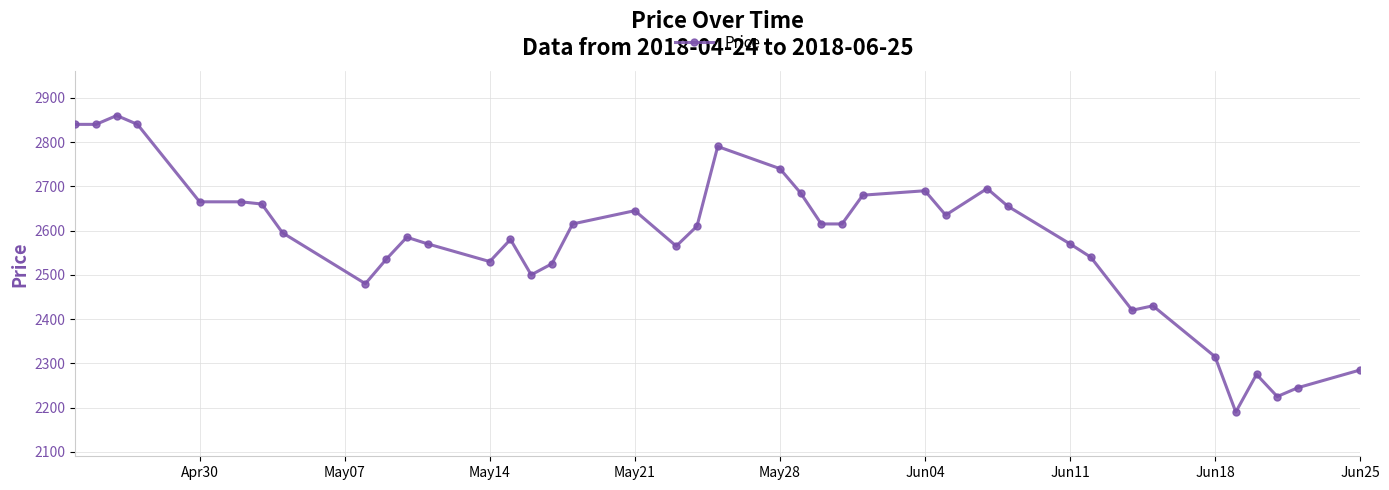

What is the average value?

2575